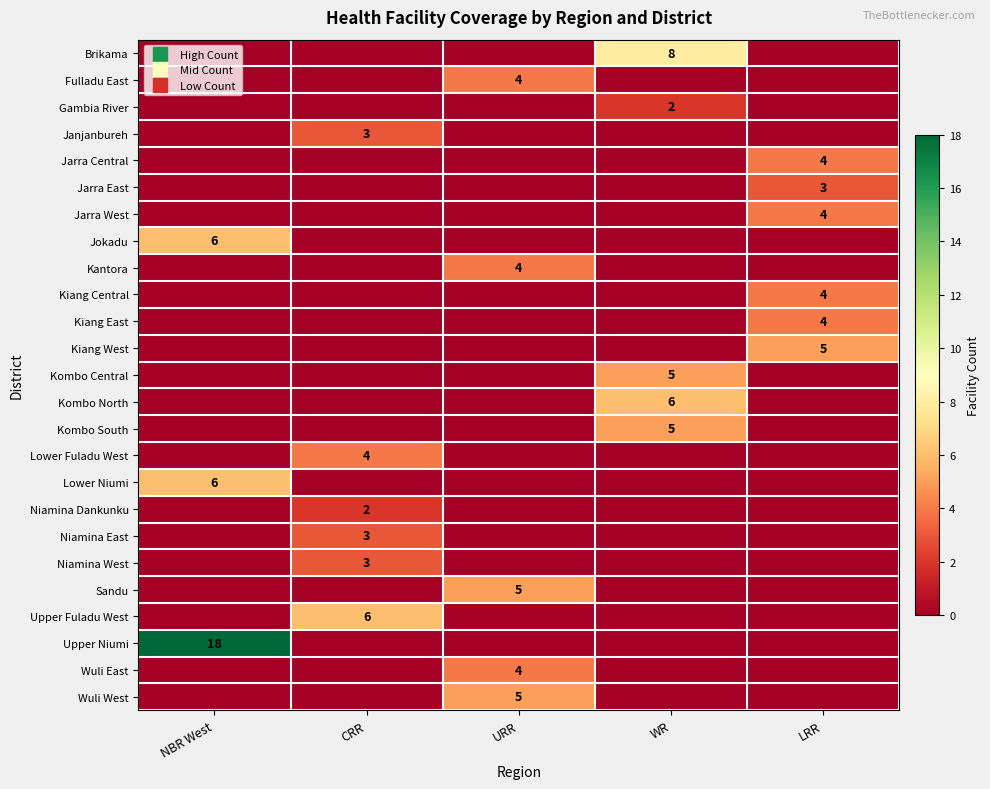

The row_18 series shows 0 at LRR. True or false?

True